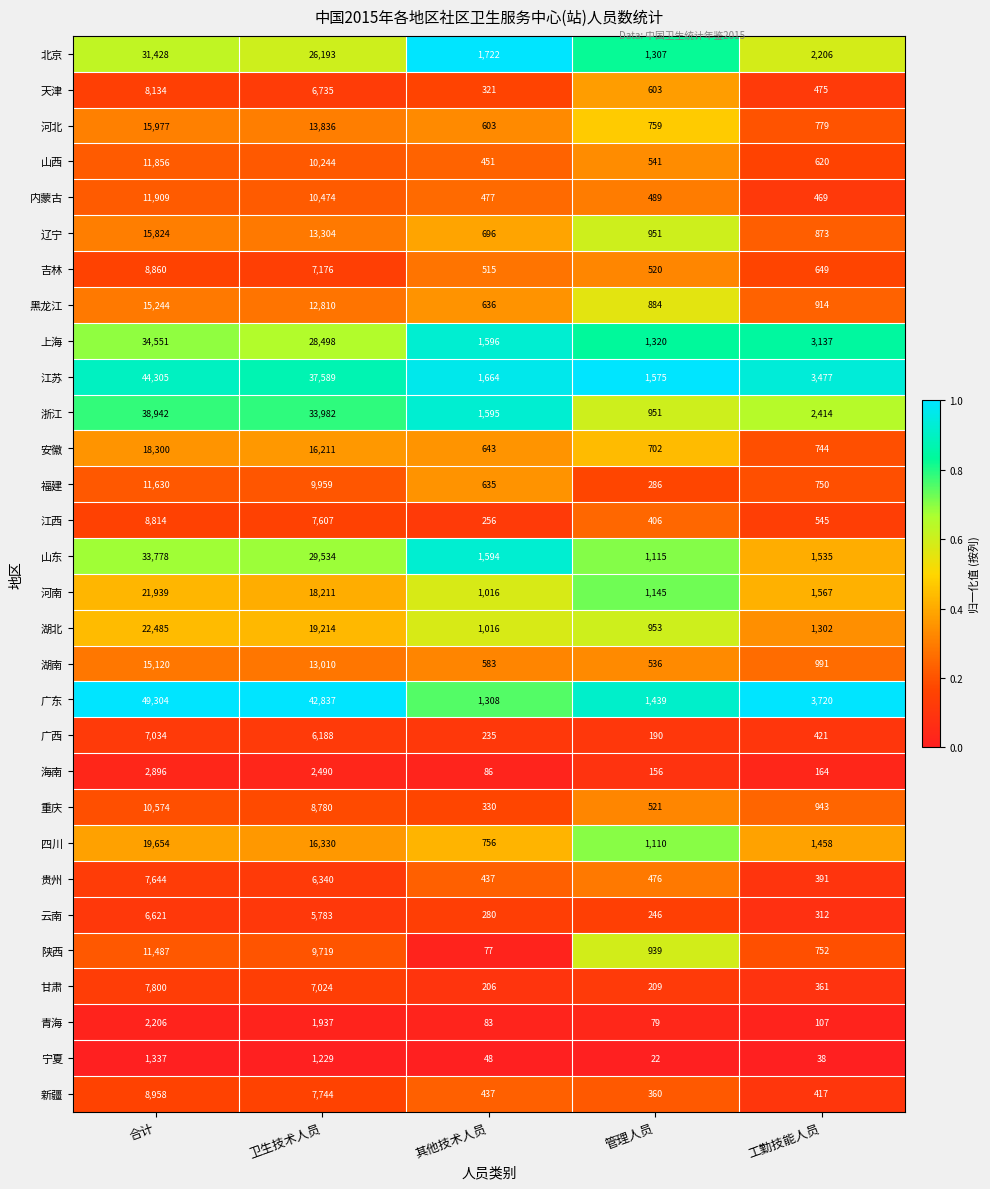

What is the difference between the 河北 values at 工勤技能人员 and 管理人员?

20